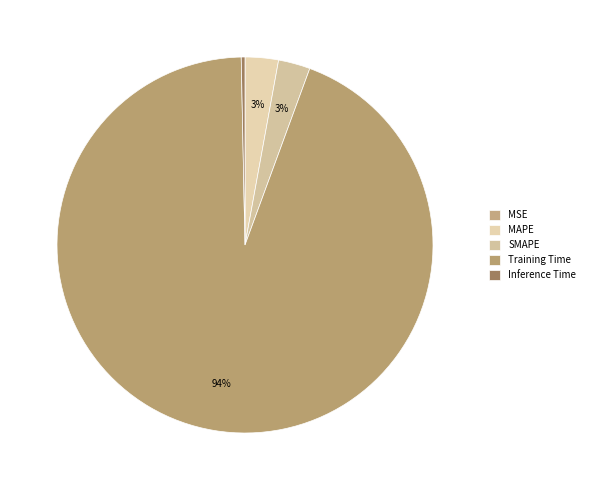

Combined, do Training Time and MAPE account for over 50%?

Yes